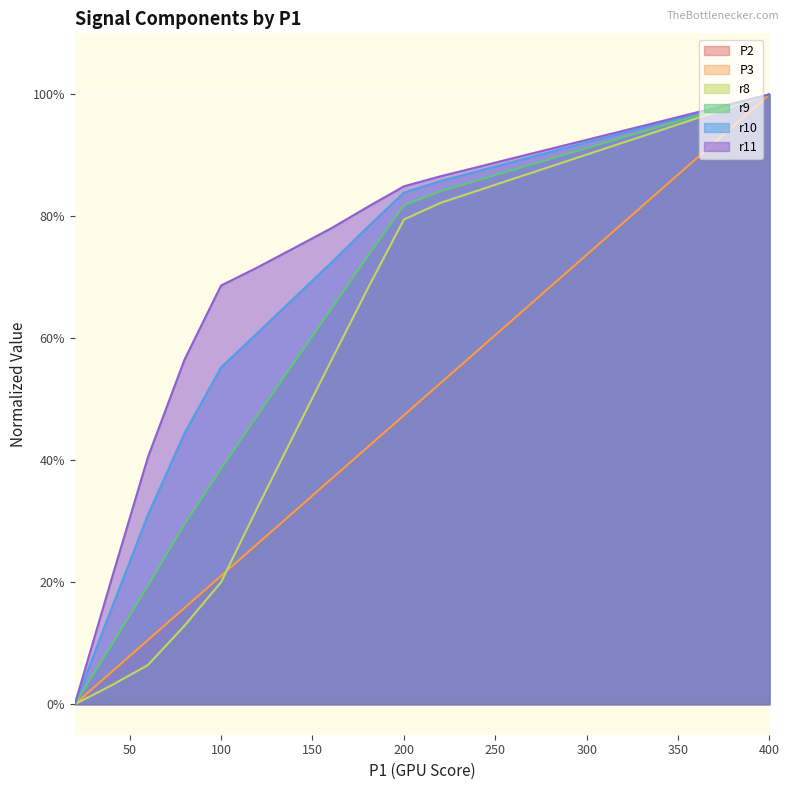

Reading right to left, transcribe all the data shown in this chart.

P2: 1.0	0.9	0.9	0.8	0.8	0.7	0.7	0.6	0.6	0.5	0.5	0.4	0.4	0.3	0.3	0.2	0.2	0.1	0.1	0.0
P3: 1.0	0.9	0.9	0.8	0.8	0.7	0.7	0.6	0.6	0.5	0.5	0.4	0.4	0.3	0.3	0.2	0.2	0.1	0.1	0.0
r8: 1.0	1.0	1.0	0.9	0.9	0.9	0.9	0.9	0.8	0.8	0.8	0.7	0.6	0.4	0.3	0.2	0.1	0.1	0.0	0.0
r9: 1.0	1.0	1.0	0.9	0.9	0.9	0.9	0.9	0.9	0.8	0.8	0.7	0.6	0.6	0.5	0.4	0.3	0.2	0.1	0.0
r10: 1.0	1.0	1.0	1.0	0.9	0.9	0.9	0.9	0.9	0.9	0.8	0.8	0.7	0.7	0.6	0.6	0.4	0.3	0.2	0.0
r11: 1.0	1.0	1.0	1.0	0.9	0.9	0.9	0.9	0.9	0.9	0.8	0.8	0.8	0.7	0.7	0.7	0.6	0.4	0.2	0.0